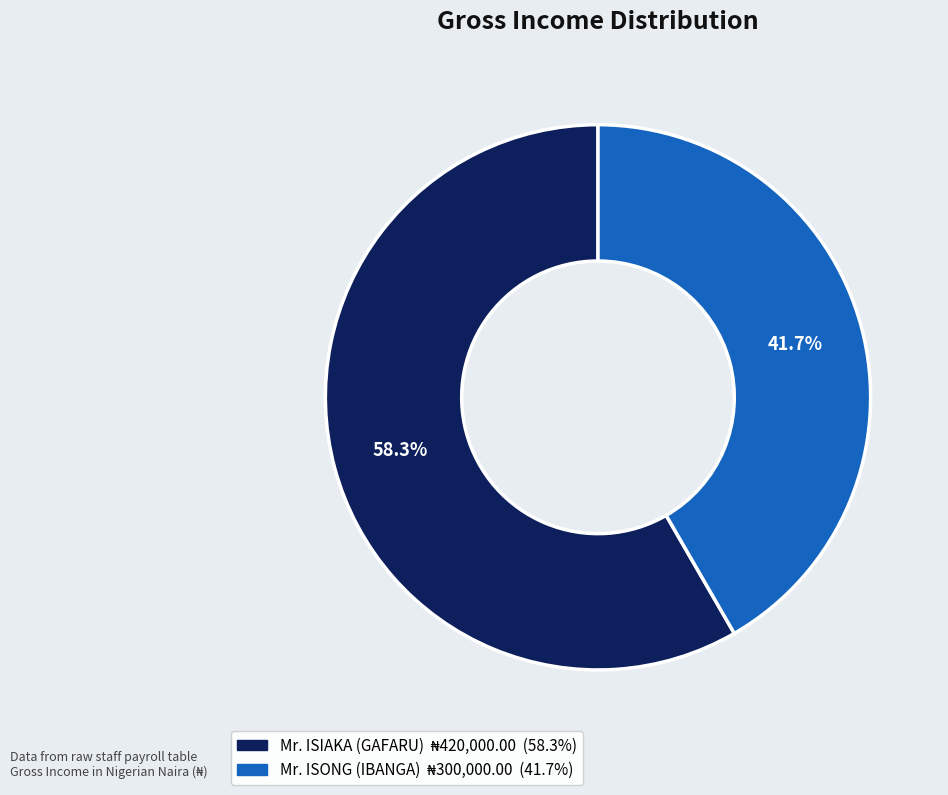

How many segments does this pie chart have?

2